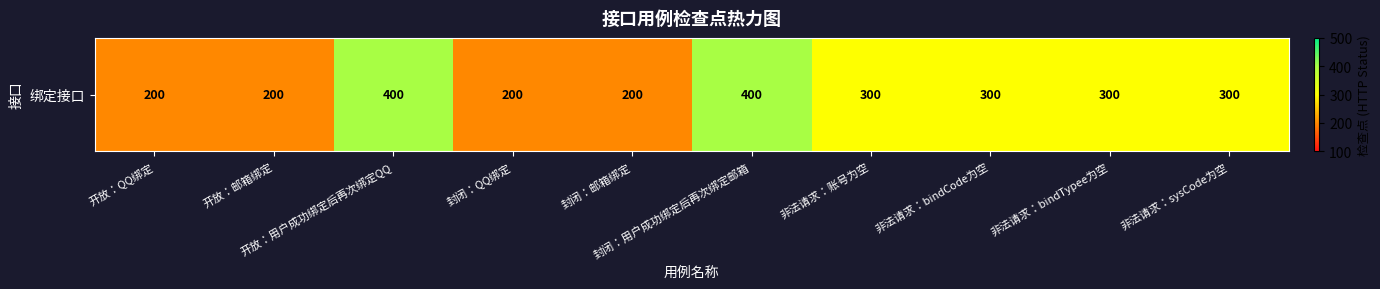

Between 封闭：用户成功绑定后再次绑定邮箱 and 封闭：QQ绑定, which is larger?

封闭：用户成功绑定后再次绑定邮箱